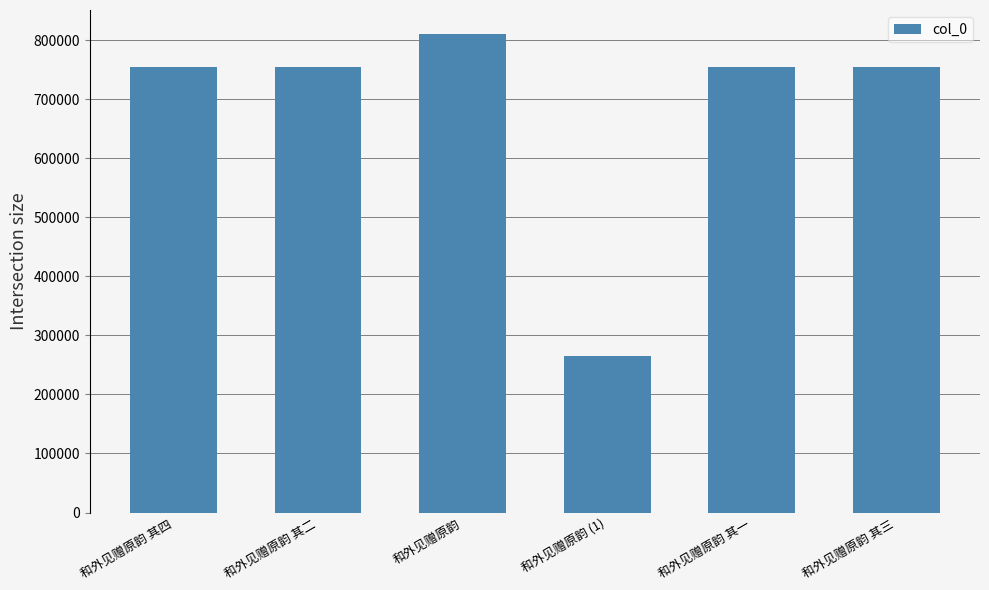

Is it true that the value at 和外见赠原韵 其四 is 755102?

True